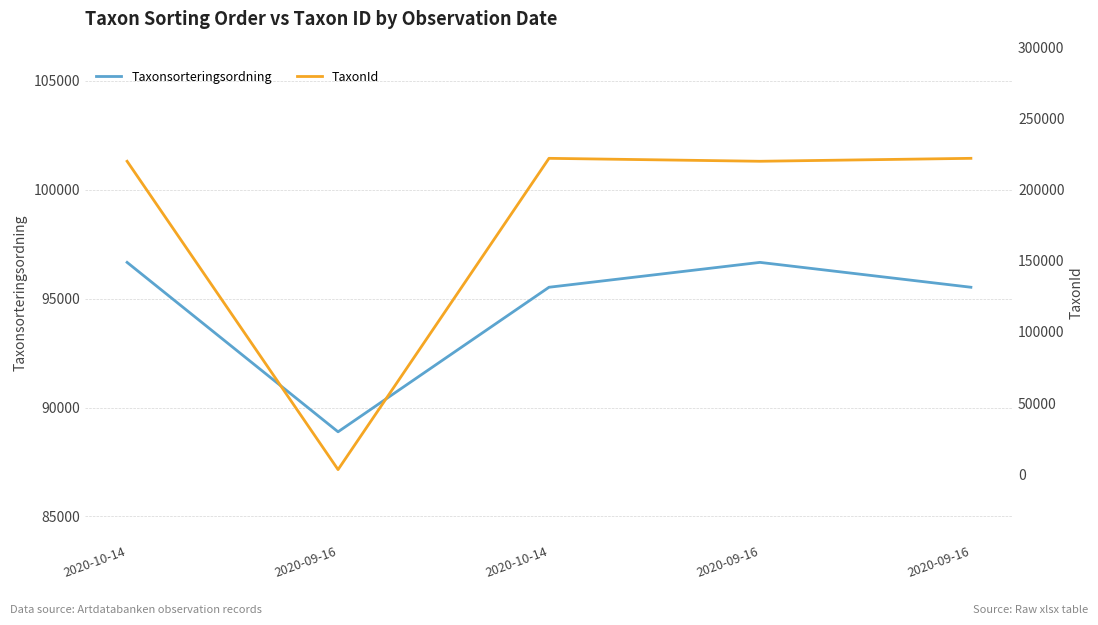

At which label is Taxonsorteringsordning closest to 92773?

2020-10-14